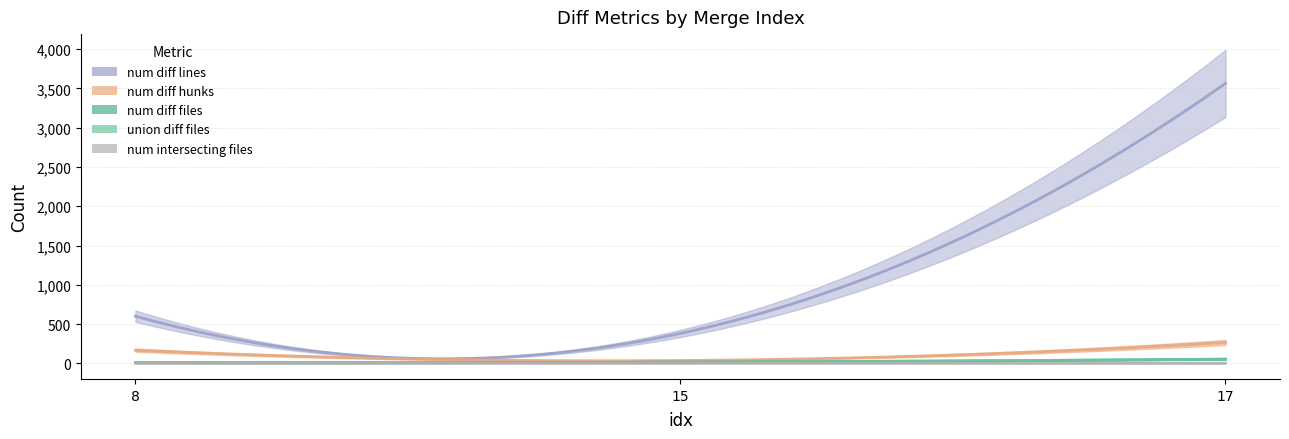

Is the value of num_diff_hunks at 8 greater than the value of num_diff_files at 15?

Yes